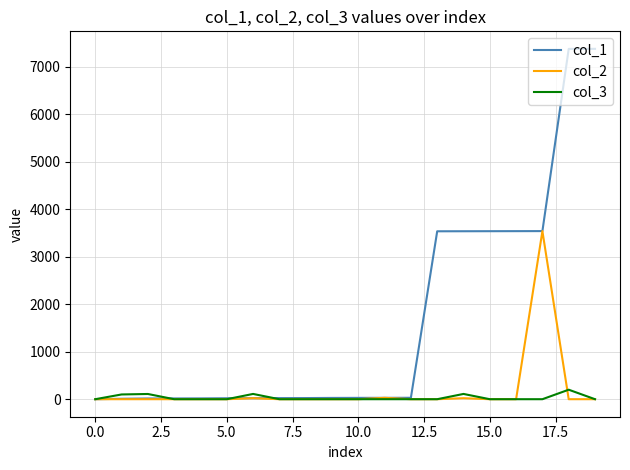

Which series has the widest spread of values?

col_1